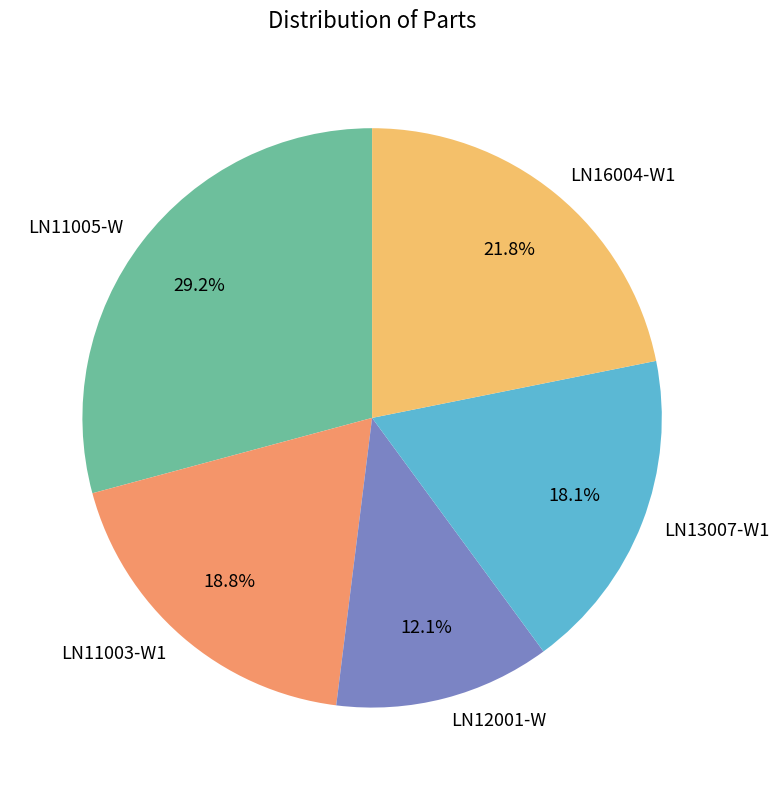

Is there any slice that represents more than half of the pie?

No